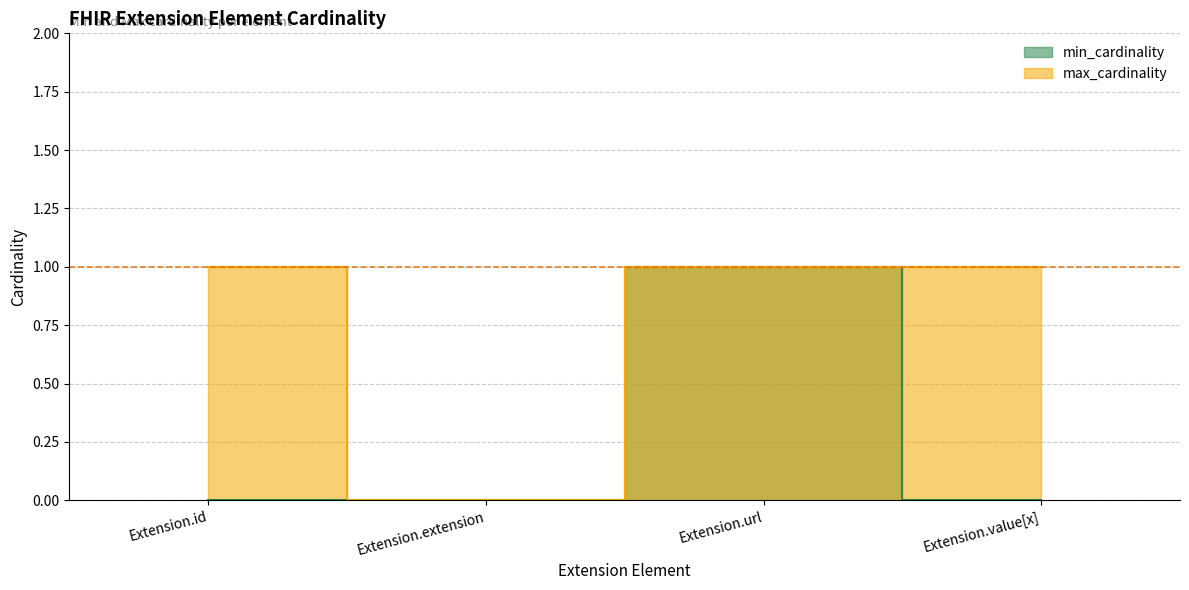

Does the chart have visible grid lines?

Yes